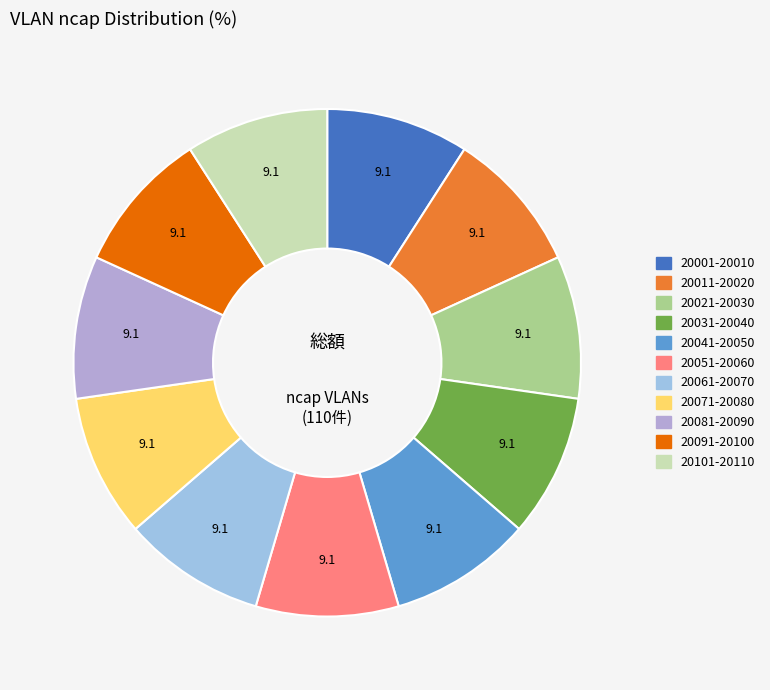

Count the number of slices in the pie.

11